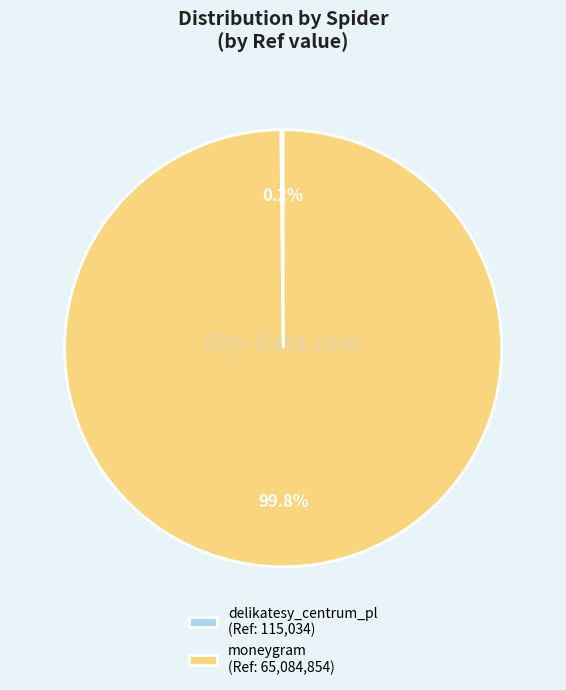

What percentage is NOT represented by moneygram (Ref: 65,084,854)?

0.2%